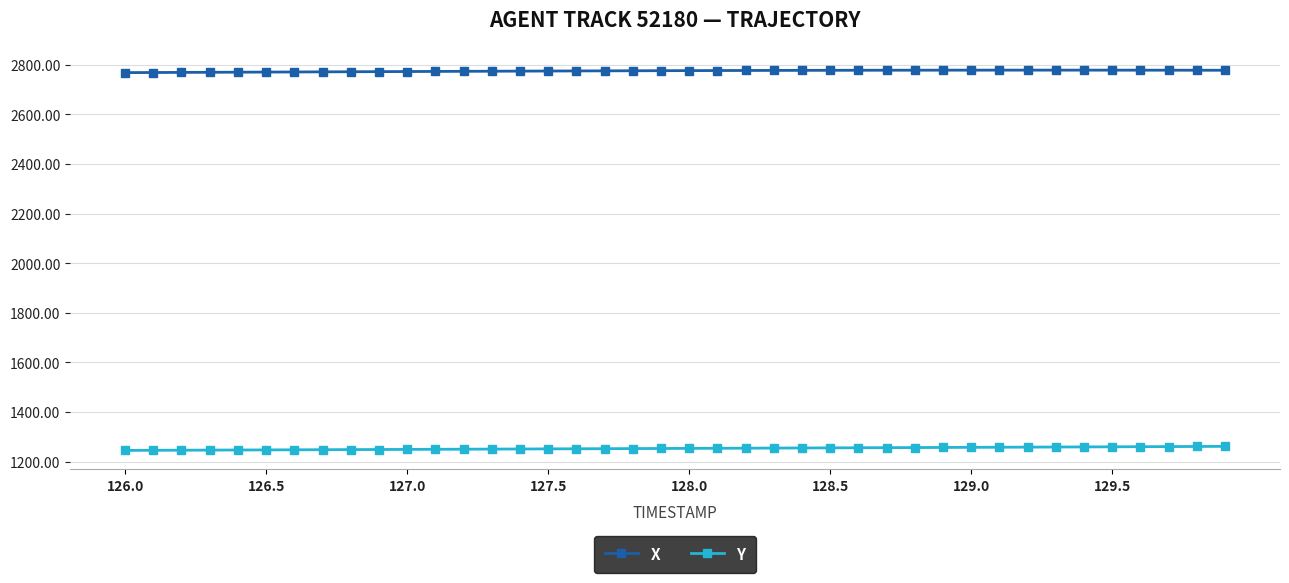

List the series in order of their overall mean, highest first.

X, Y